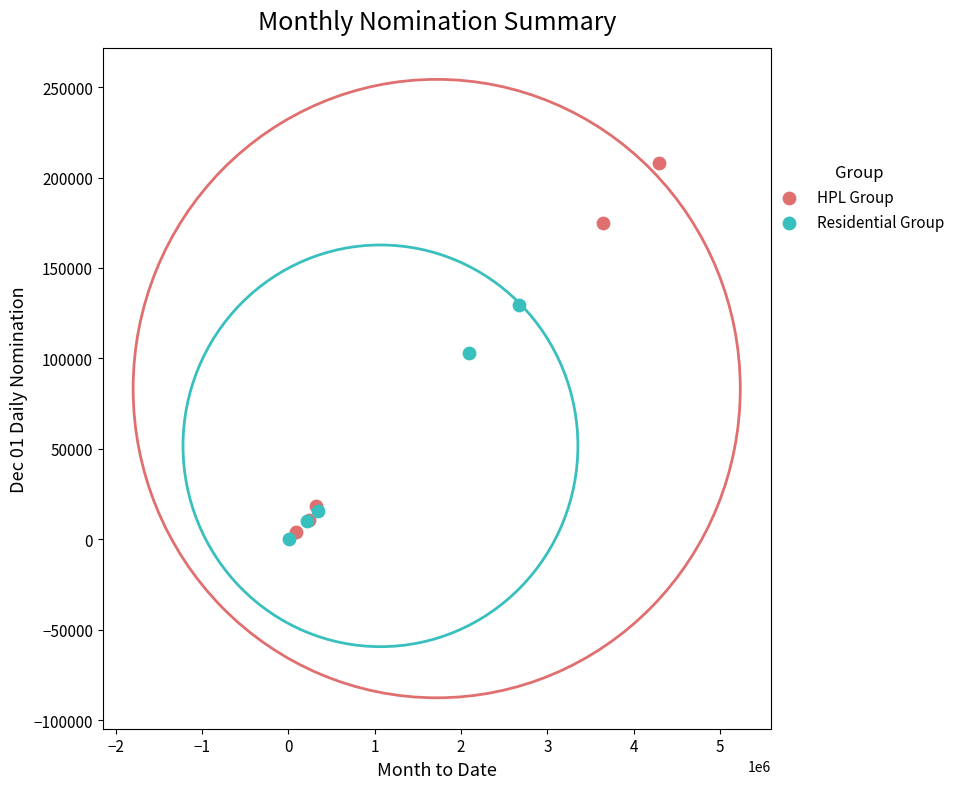

Which series reaches the maximum Y coordinate?

HPL Group